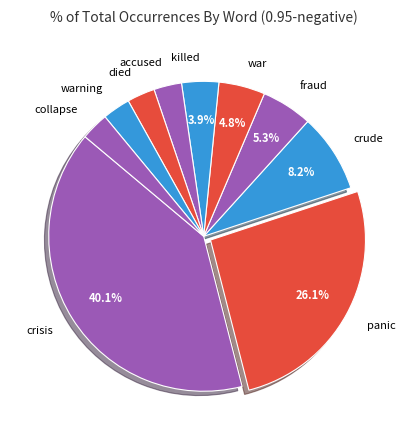

What is the largest slice in the pie chart?

crisis